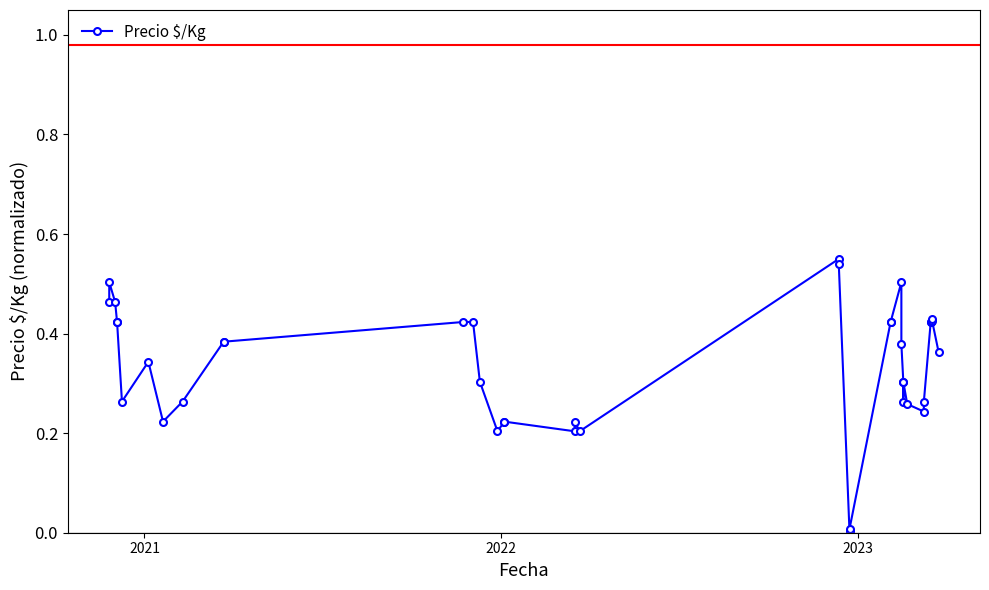

What is the difference between the maximum and second lowest values?

0.5